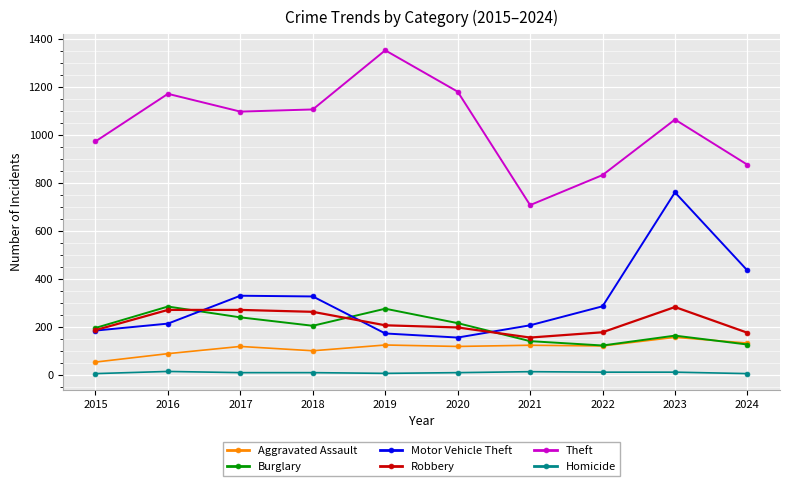

Is it true that Robbery equals 263 at 2018?

True